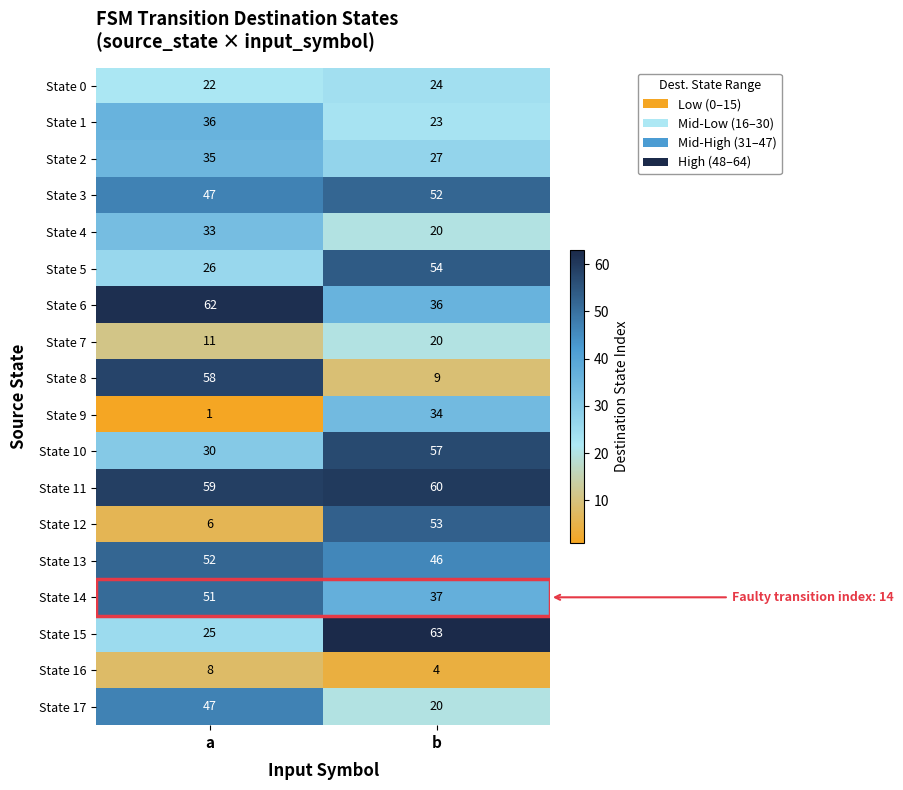

What is the difference between the State 12 values at a and b?

47